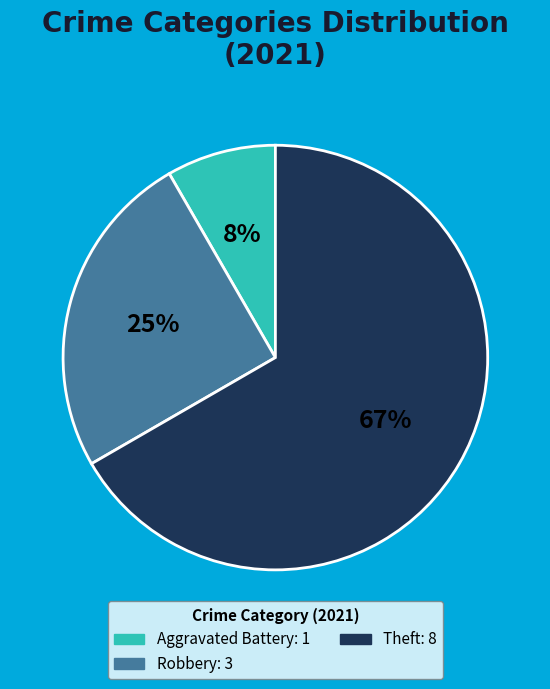

Is there a majority slice in this chart?

Yes